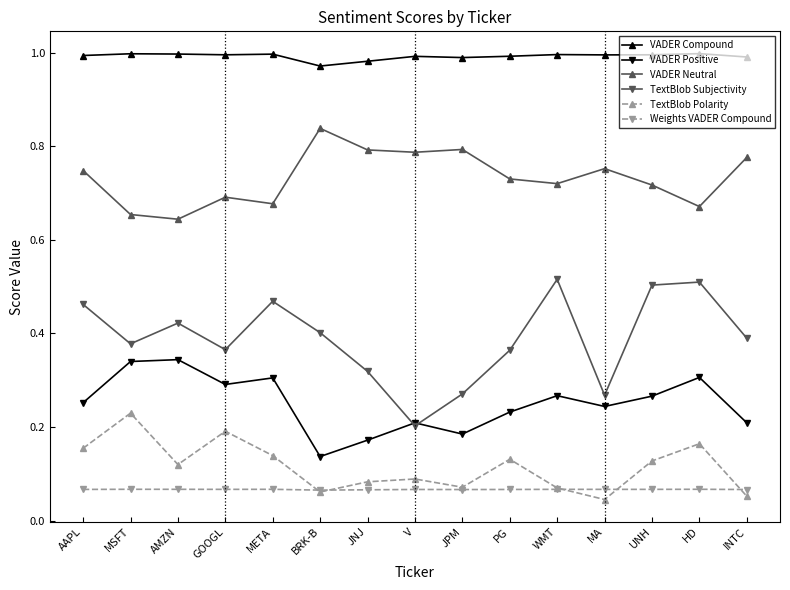

True or false: VADER Compound has a value of 1.7 at META.

False